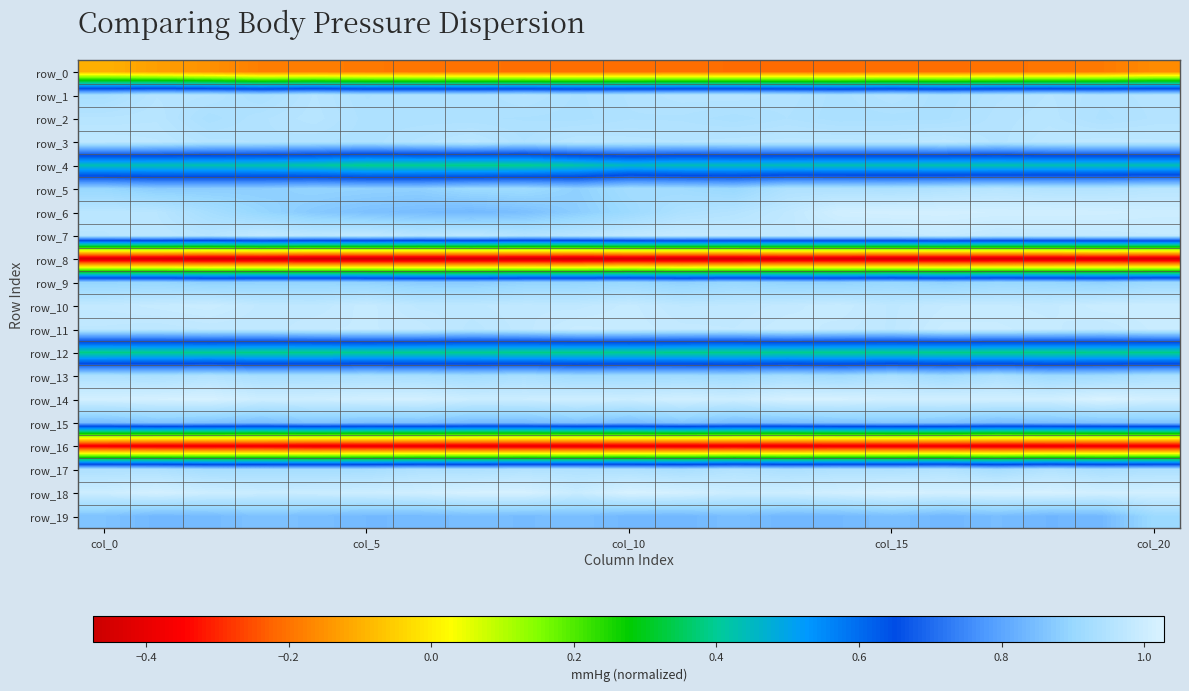

At which label is row_2 closest to 0?

14